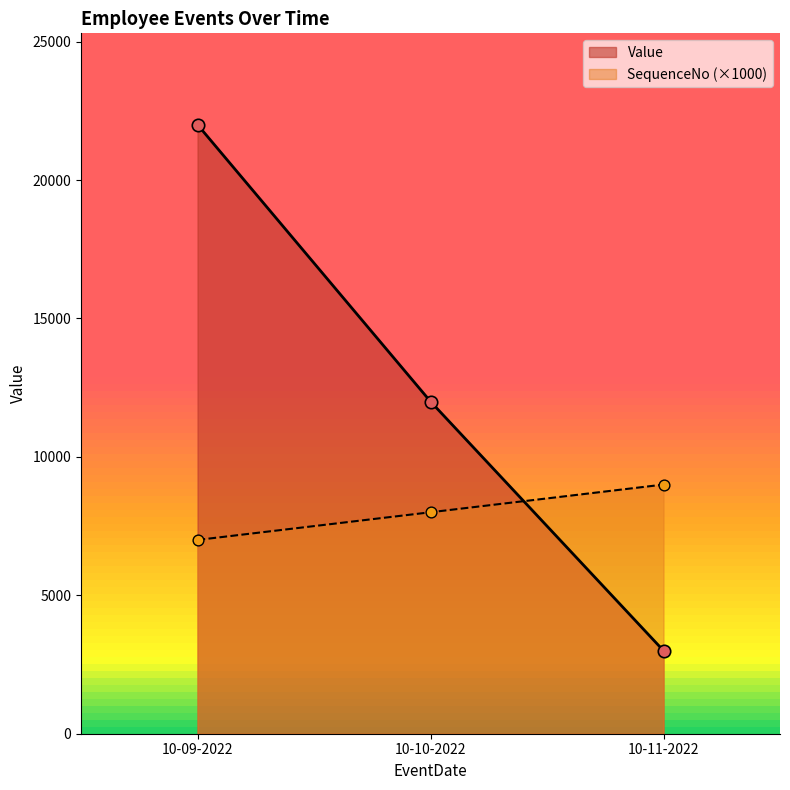

Which series reaches the minimum Y coordinate?

Value